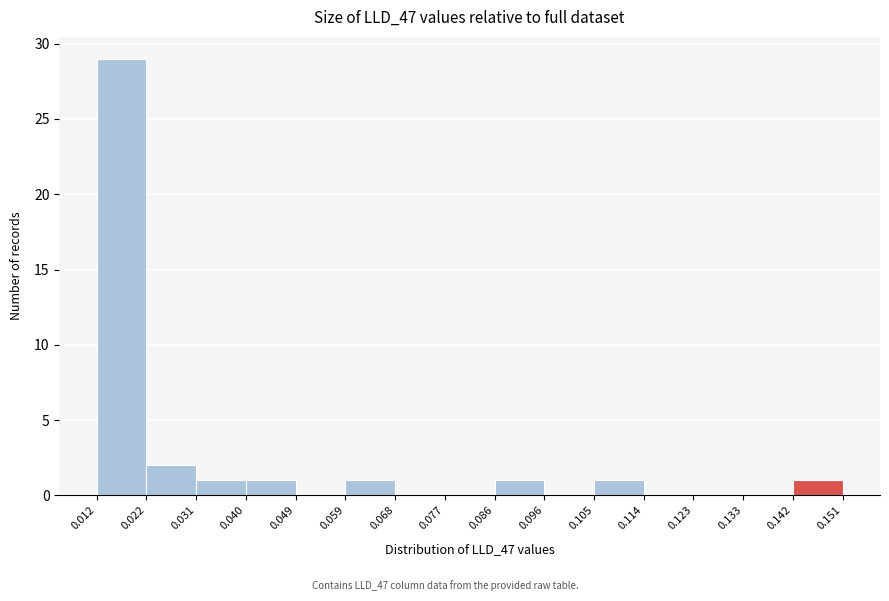

Reading left to right, list every bar in this chart as the range it spans on the x-axis followed by its height. The values are not printed on the chart, so give them approximately, as read against the axis.

0.012 to 0.022: 29
0.022 to 0.031: 2
0.031 to 0.040: 1
0.040 to 0.049: 1
0.049 to 0.059: 0
0.059 to 0.068: 1
0.068 to 0.077: 0
0.077 to 0.086: 0
0.086 to 0.096: 1
0.096 to 0.105: 0
0.105 to 0.114: 1
0.114 to 0.123: 0
0.123 to 0.133: 0
0.133 to 0.142: 0
0.142 to 0.151: 1